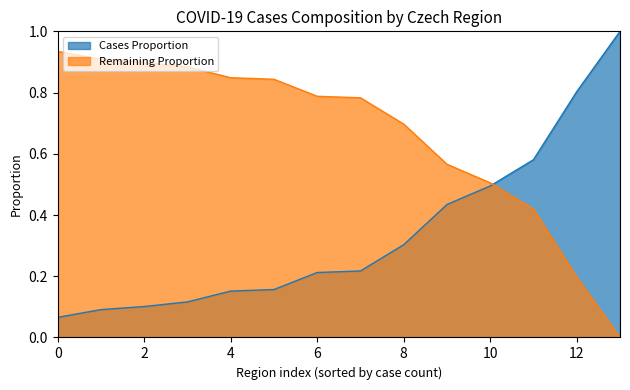

Read the Remaining Proportion value at 10.

0.5